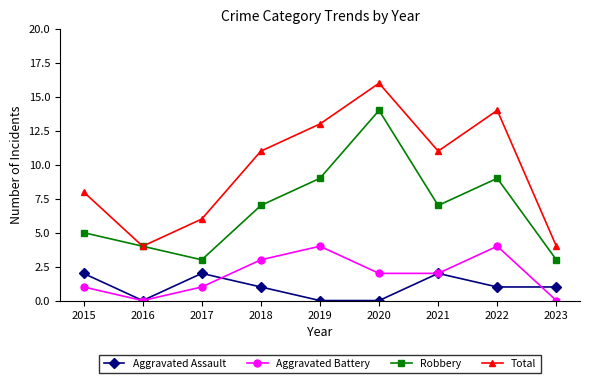

Is it true that Aggravated Assault equals 1 at 2020?

False